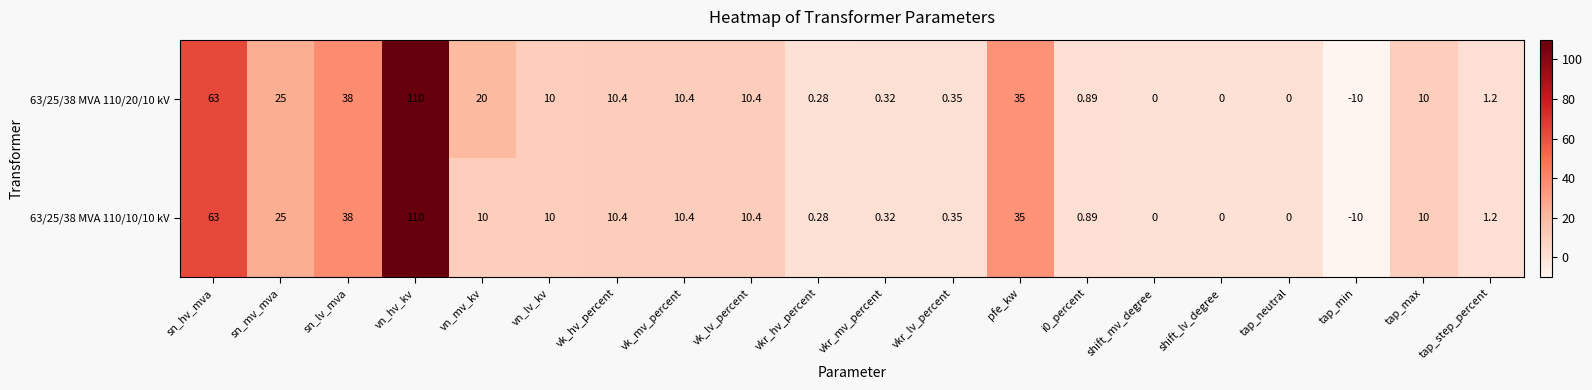

How many data points in 63/25/38 MVA 110/20/10 kV are less than 10?

9